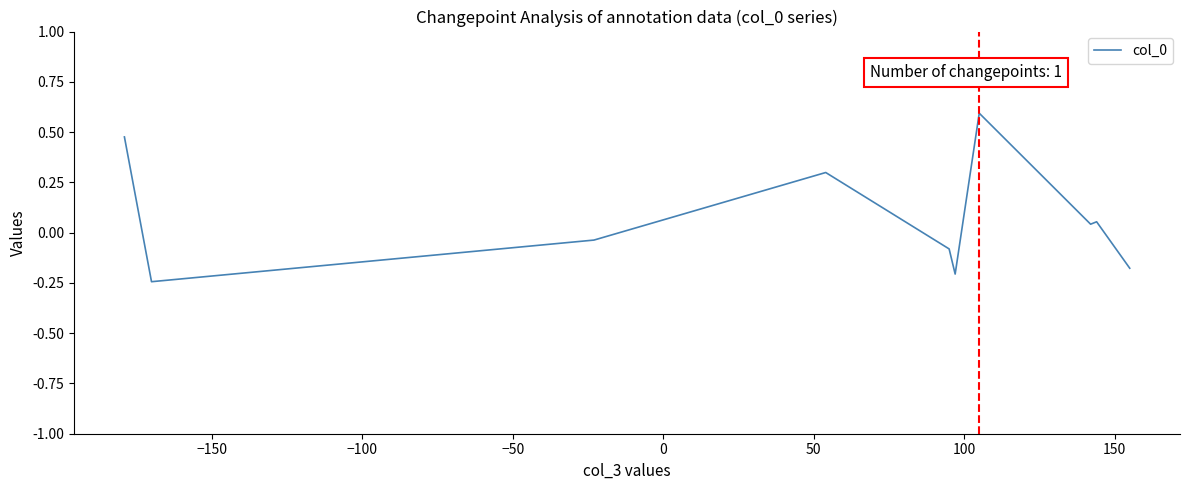

What is the difference between the maximum and minimum values?

0.8